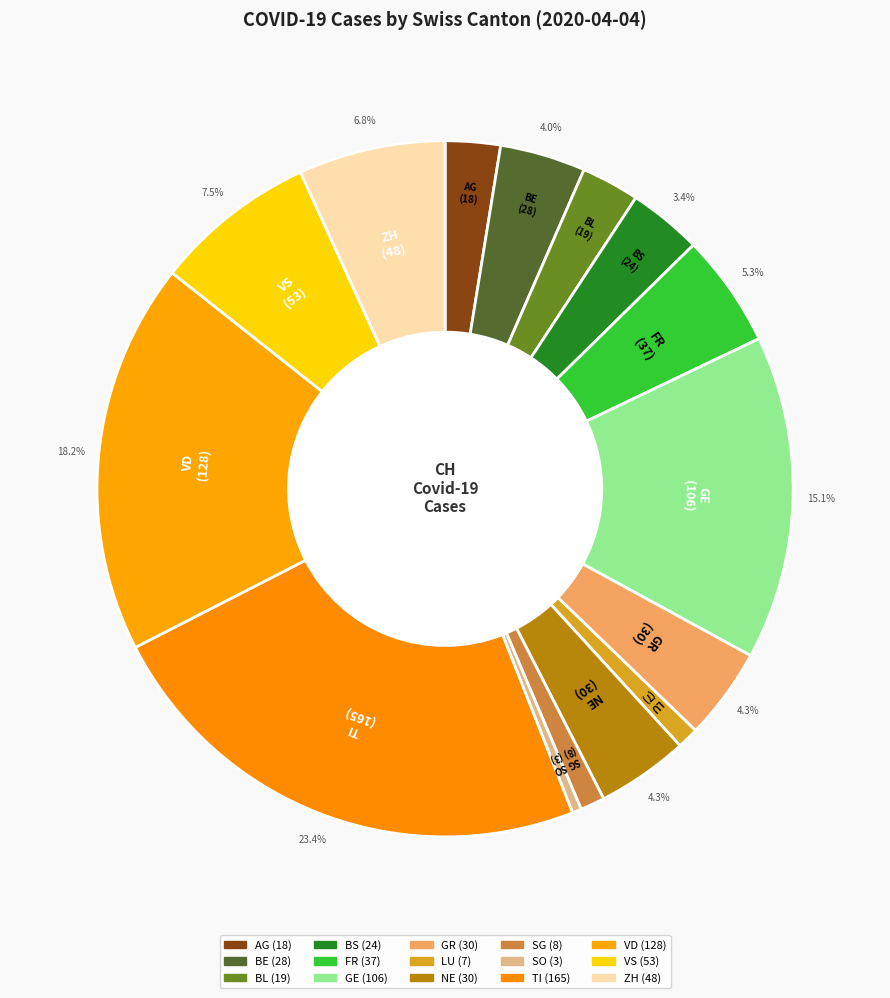

Is it true that BE is 4% of the pie?

True